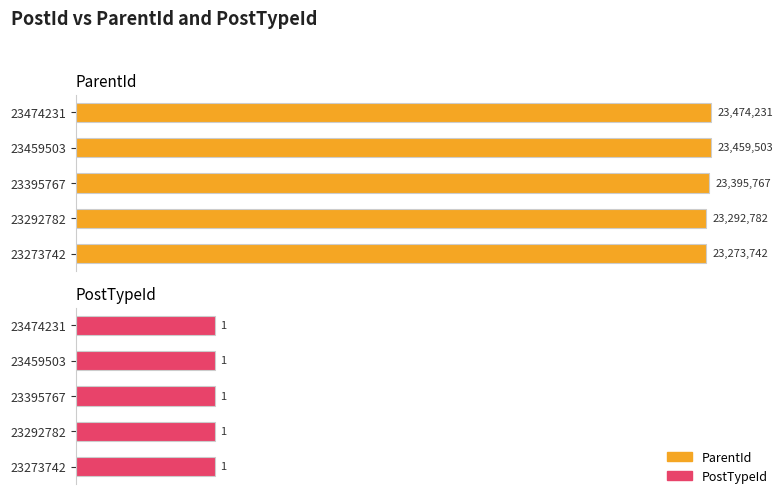

List the series in order of their overall mean, lowest first.

PostTypeId, ParentId